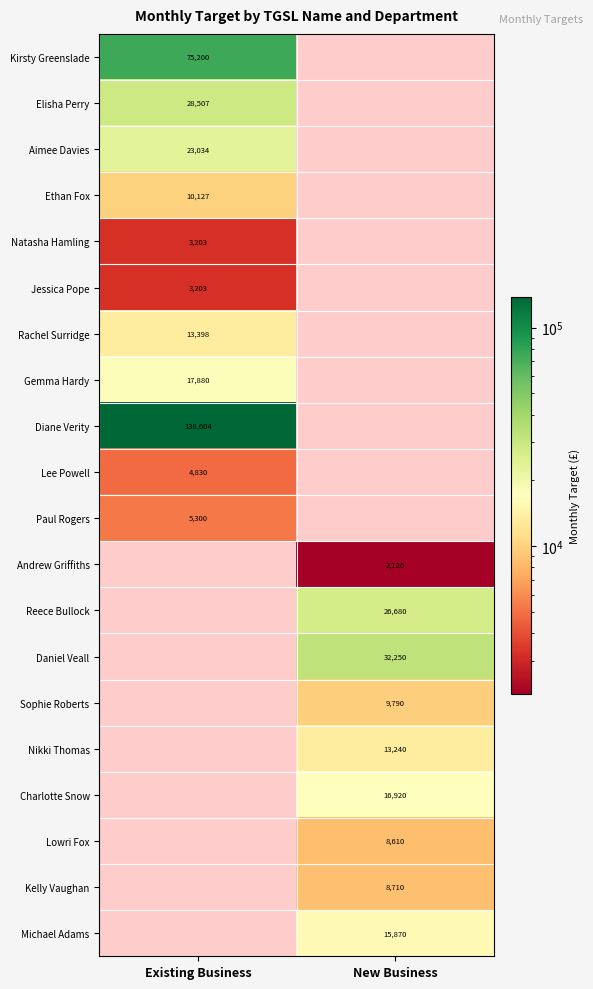

Which label corresponds to the smallest value in the chart?

New Business